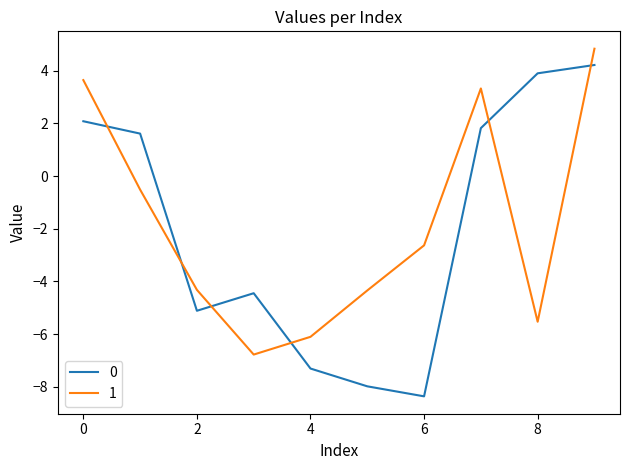

How many times do 1 and 0 cross each other?

6